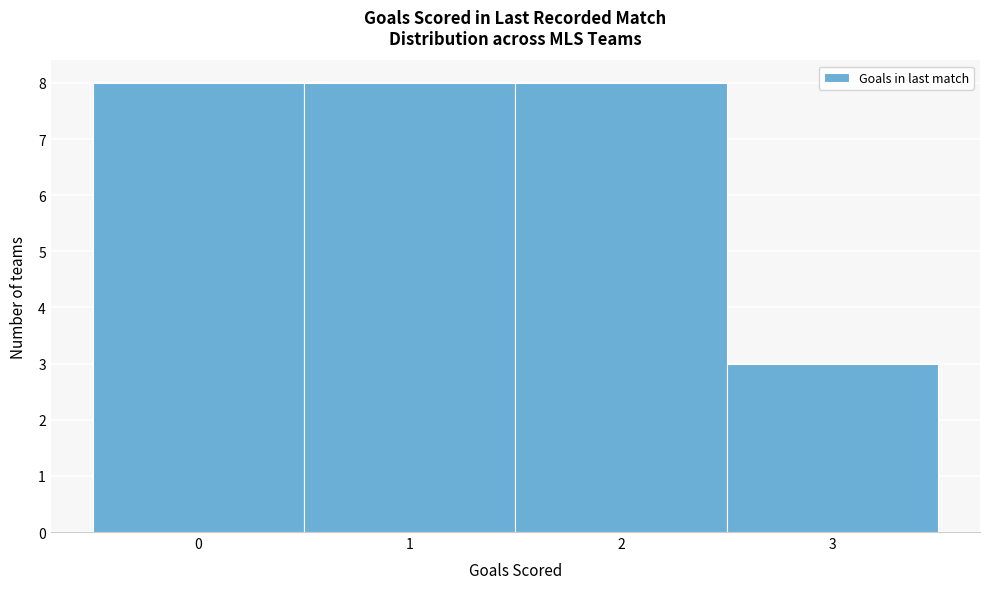

How tall is the bar that spans -0.5 to 0.5 on the x-axis? The values are not printed on the chart, so give them approximately, as read against the axis.

8